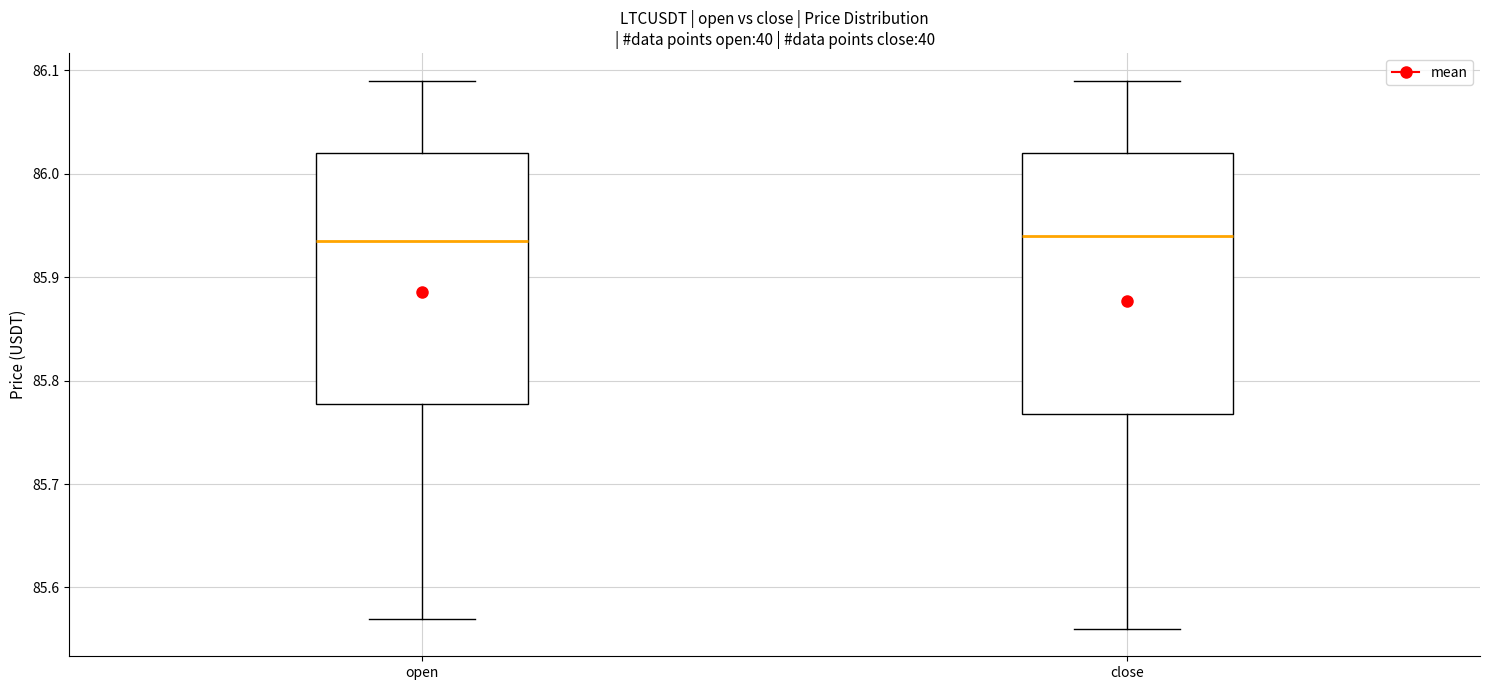

Reading left to right, transcribe this box plot: for each box, give where its median line is, the range the box spans, and where its two whiskers end, as read against the y-axis. The values are not printed on the chart, so give them approximately, as read against the axis.

open: median 85.94, box 85.78 to 86.02, whiskers 85.57 to 86.09
close: median 85.94, box 85.77 to 86.02, whiskers 85.56 to 86.09